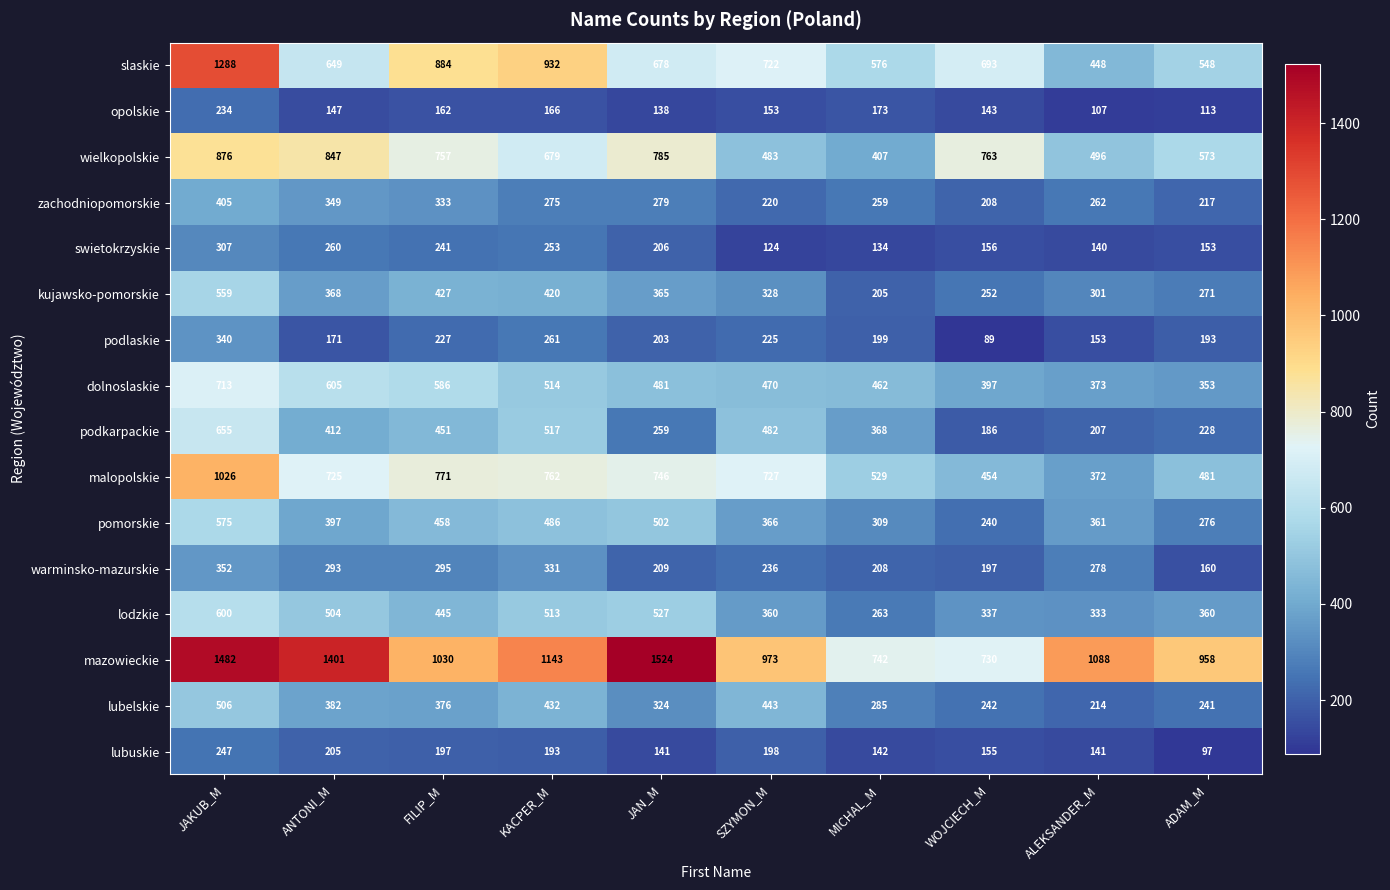

What is the difference between the lodzkie values at KACPER_M and SZYMON_M?

153